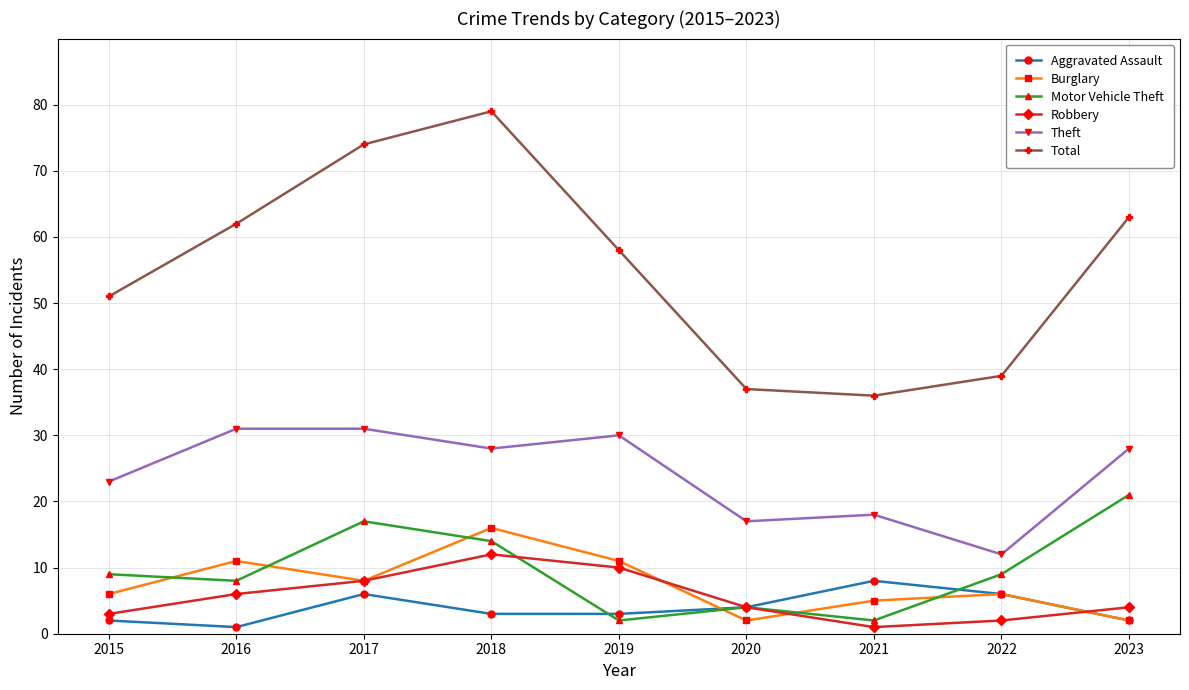

What is the difference between the highest and lowest values at 2023?

61